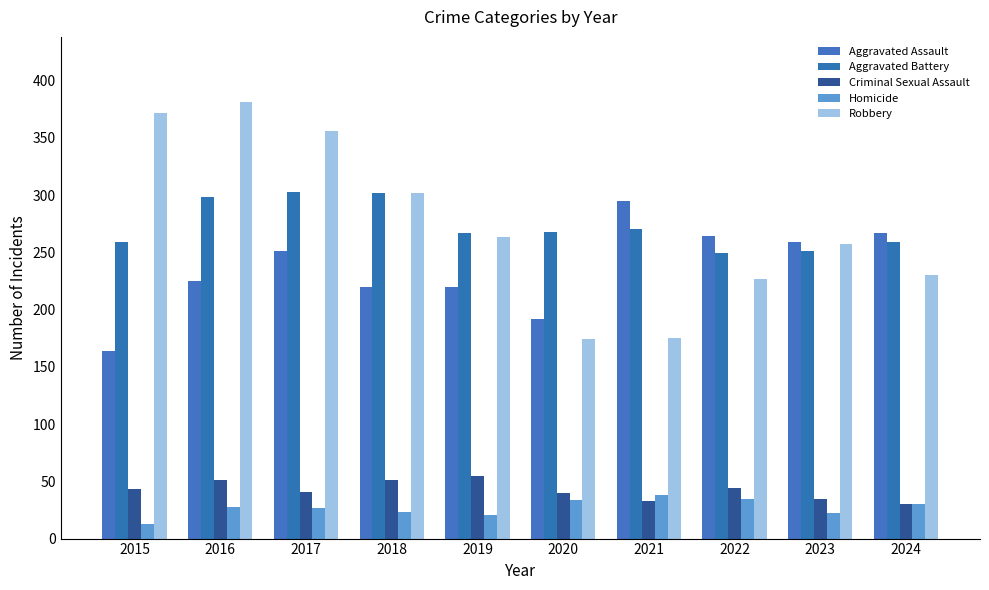

Is the value of Robbery at 2023 greater than the value of Homicide at 2020?

Yes